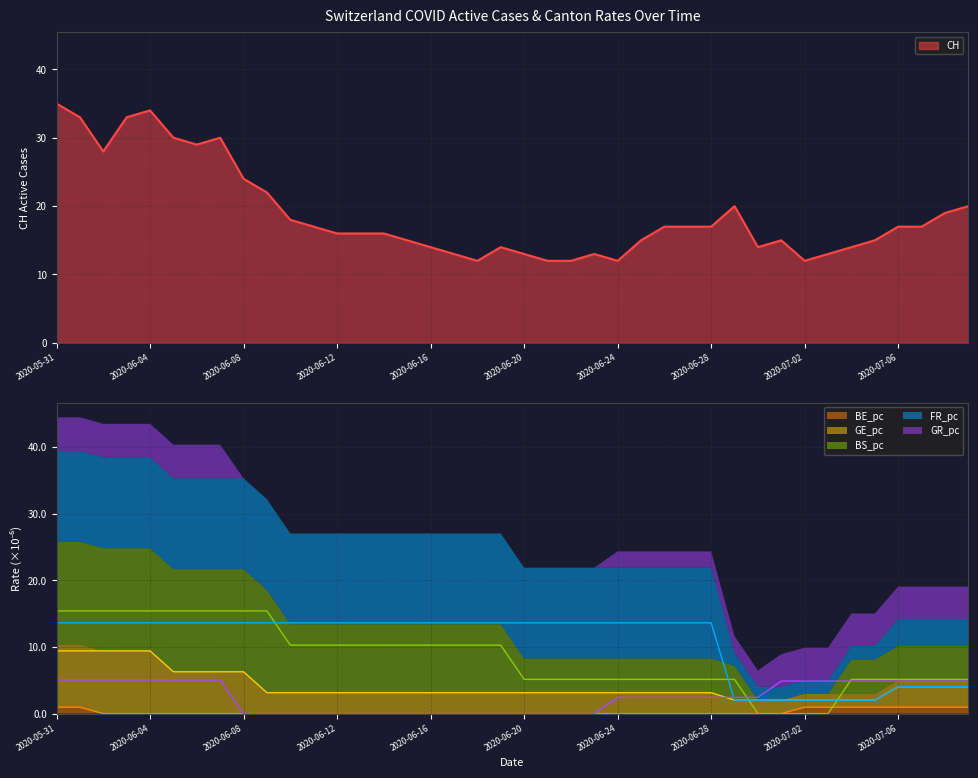

Which series has the largest range (max minus min)?

CH